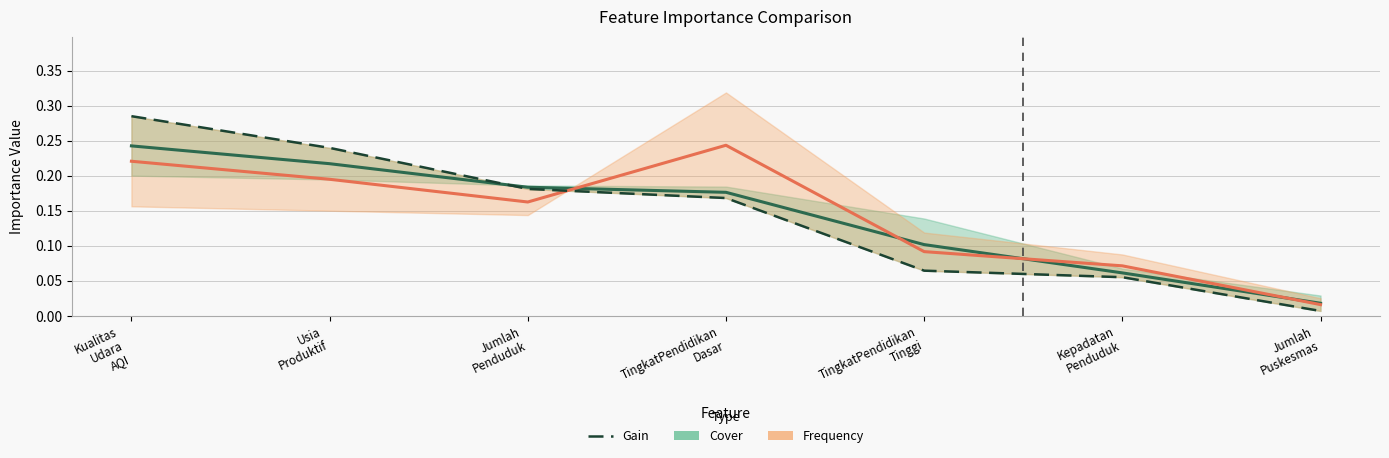

What is the label of the 6th point from the left?

Kepadatan
Penduduk